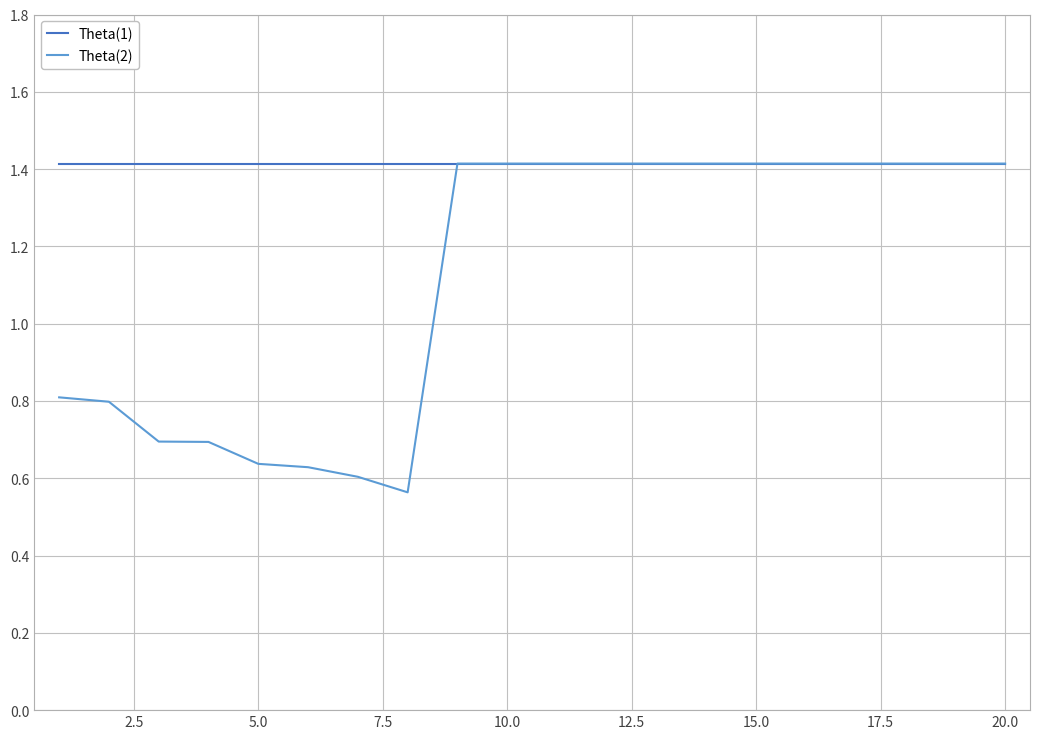

Which series has the widest spread of values?

Theta(2)